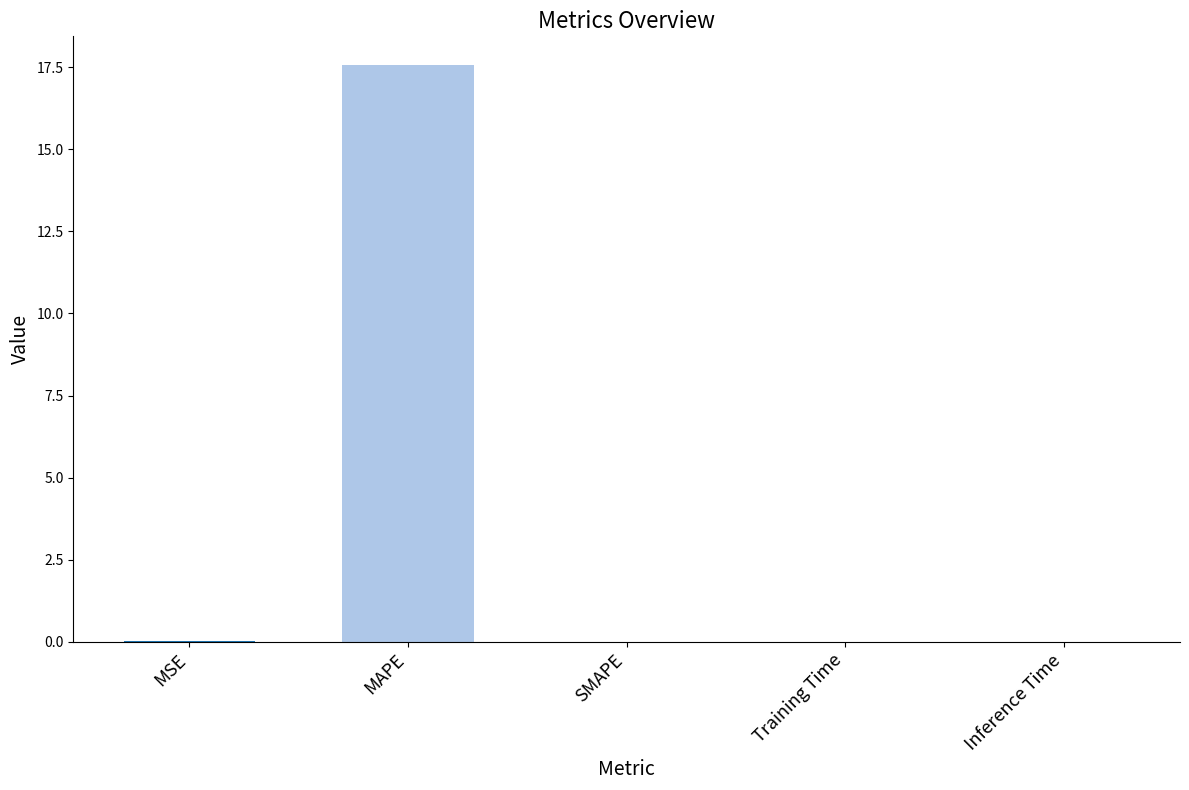

Between MSE and MAPE, which is larger?

MAPE